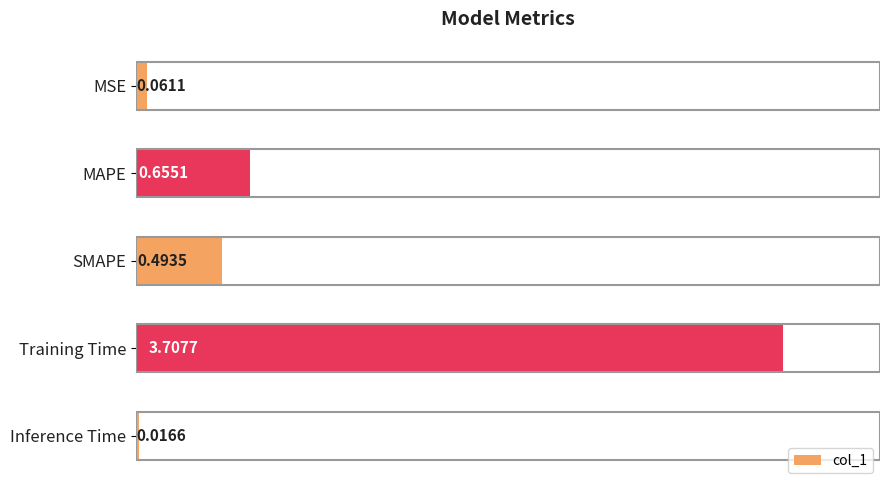

Count the number of categories in the chart.

5